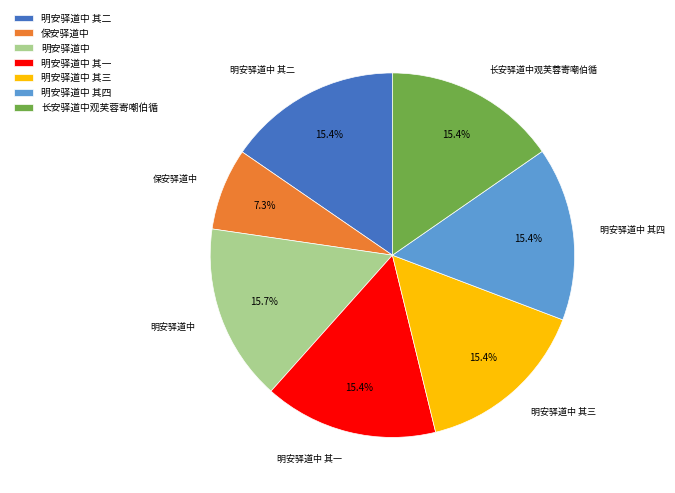

Which slice is the smallest?

保安驿道中